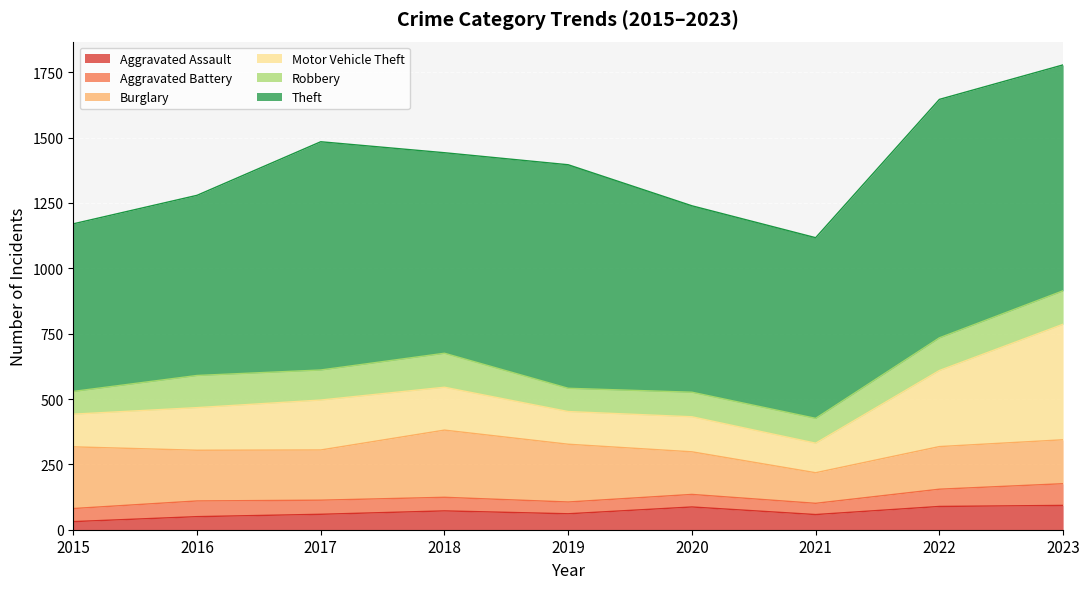

Reading left to right, list all the values displayed in this chart.

Aggravated Assault: 2015=31	2016=50	2017=59	2018=72	2019=61	2020=87	2021=58	2022=89	2023=93
Aggravated Battery: 2015=50	2016=60	2017=54	2018=52	2019=45	2020=48	2021=43	2022=66	2023=83
Burglary: 2015=236	2016=194	2017=192	2018=257	2019=221	2020=163	2021=117	2022=163	2023=168
Motor Vehicle Theft: 2015=125	2016=163	2017=191	2018=164	2019=125	2020=134	2021=113	2022=291	2023=442
Robbery: 2015=87	2016=123	2017=115	2018=130	2019=89	2020=94	2021=95	2022=125	2023=128
Theft: 2015=641	2016=689	2017=873	2018=767	2019=855	2020=713	2021=691	2022=912	2023=864